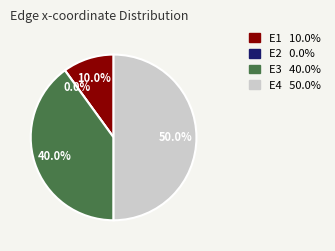

The E2 slice represents 0% of the pie. True or false?

True